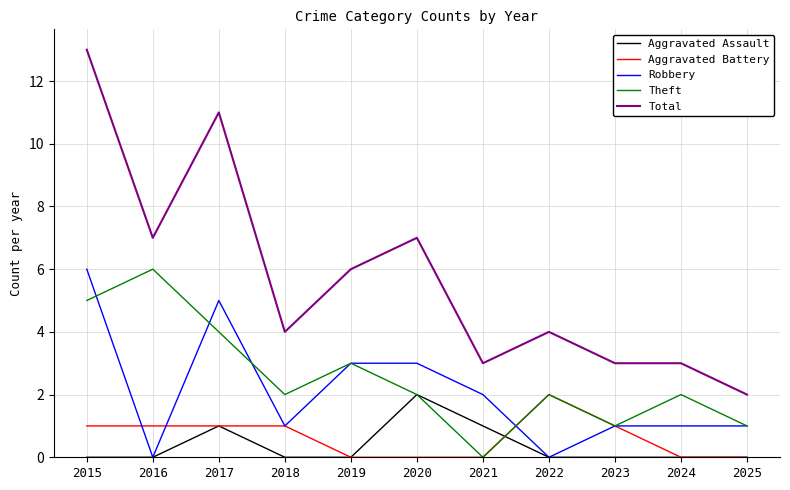

Reading right to left, list all the values displayed in this chart.

Aggravated Assault: 0	0	0	0	1	2	0	0	1	0	0
Aggravated Battery: 0	0	1	2	0	0	0	1	1	1	1
Robbery: 1	1	1	0	2	3	3	1	5	0	6
Theft: 1	2	1	2	0	2	3	2	4	6	5
Total: 2	3	3	4	3	7	6	4	11	7	13